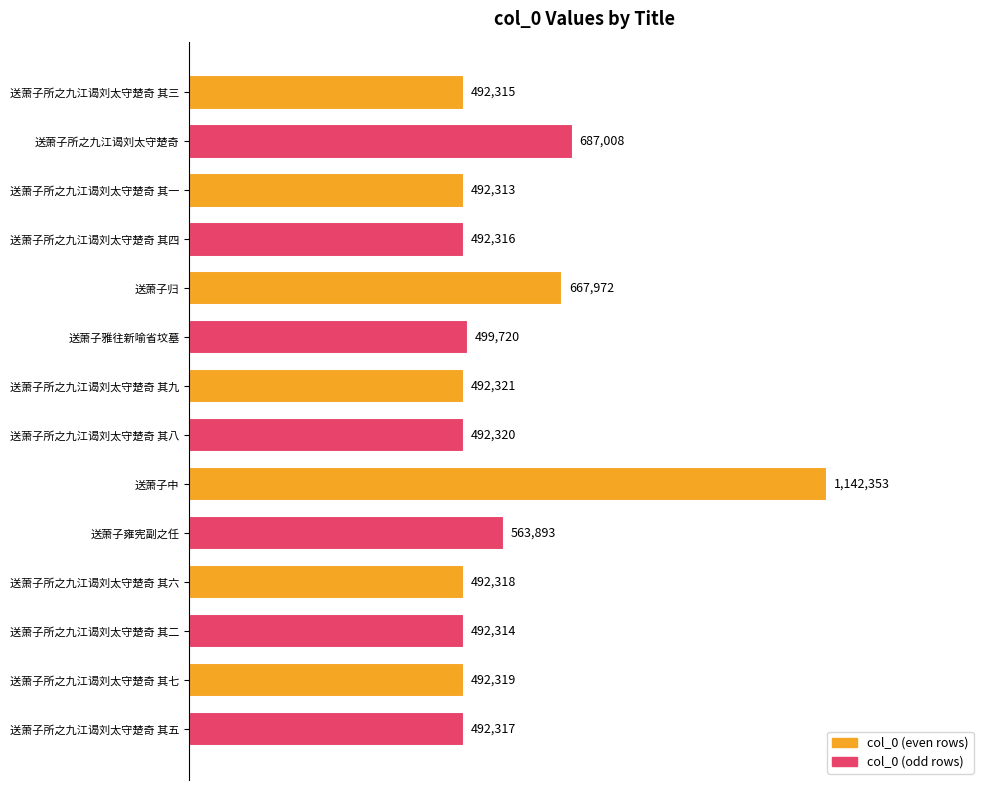

List the labels in order of value, largest first.

送萧子中, 送萧子所之九江谒刘太守楚奇, 送萧子归, 送萧子雍宪副之任, 送萧子雅往新喻省坟墓, 送萧子所之九江谒刘太守楚奇 其九, 送萧子所之九江谒刘太守楚奇 其八, 送萧子所之九江谒刘太守楚奇 其七, 送萧子所之九江谒刘太守楚奇 其六, 送萧子所之九江谒刘太守楚奇 其五, 送萧子所之九江谒刘太守楚奇 其四, 送萧子所之九江谒刘太守楚奇 其三, 送萧子所之九江谒刘太守楚奇 其二, 送萧子所之九江谒刘太守楚奇 其一